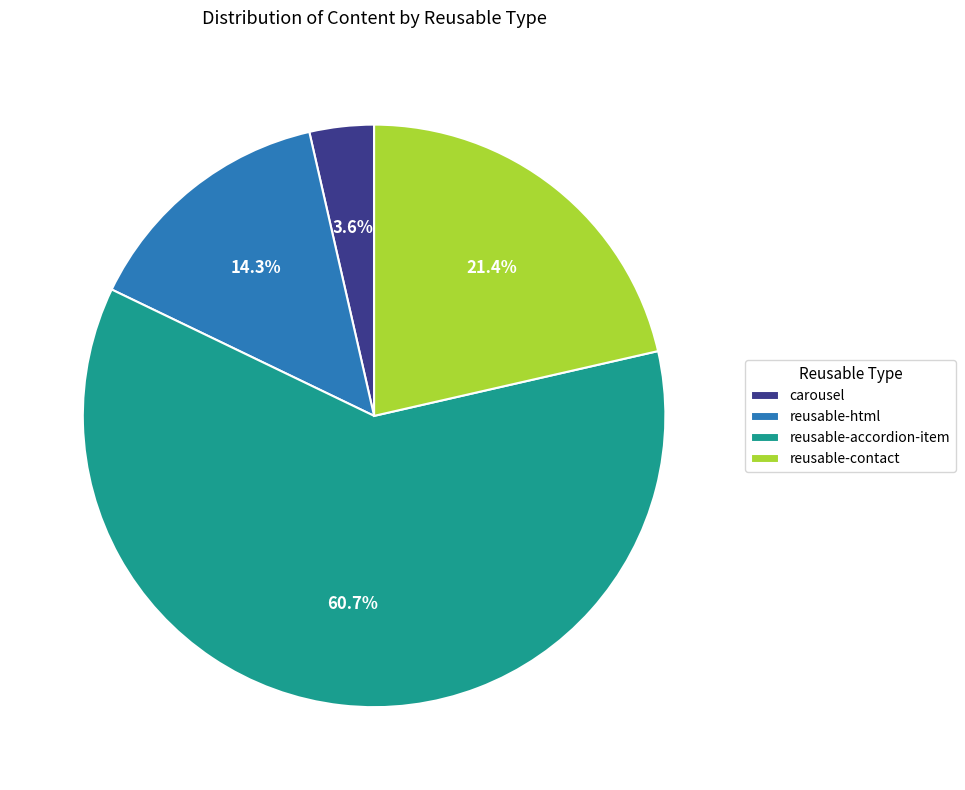

To the nearest percent, what portion does reusable-html represent?

14%